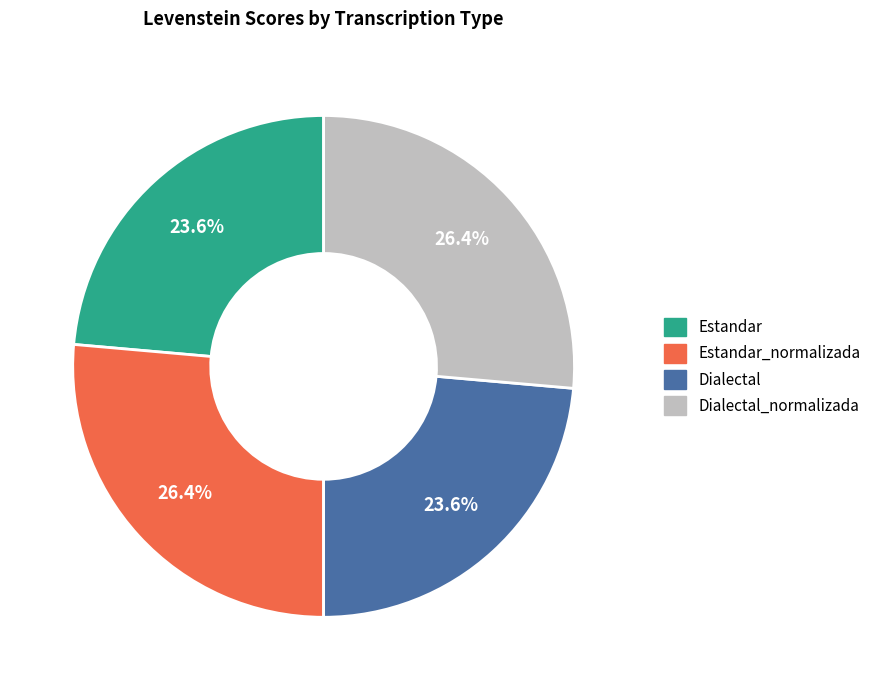

Does any single category account for the majority?

No